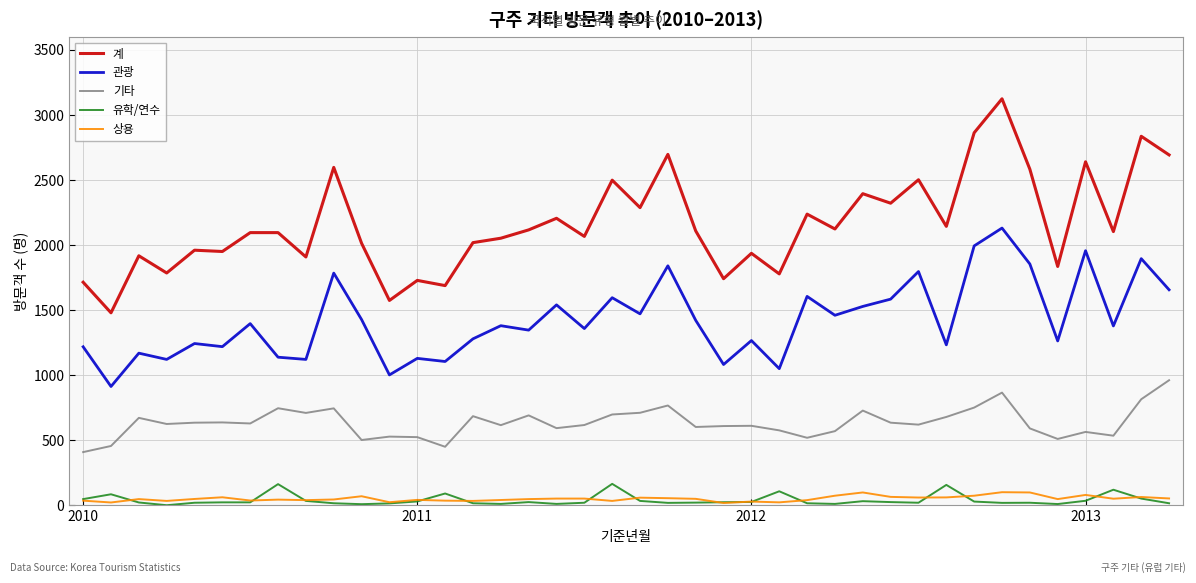

Which series has the largest total across all categories?

계